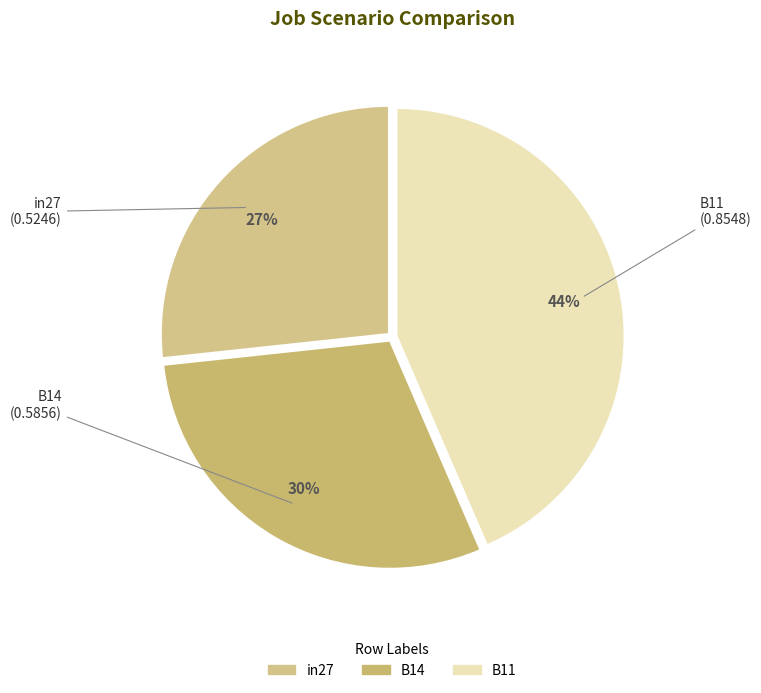

To the nearest percent, what is the combined percentage of B14 and B11?

73%